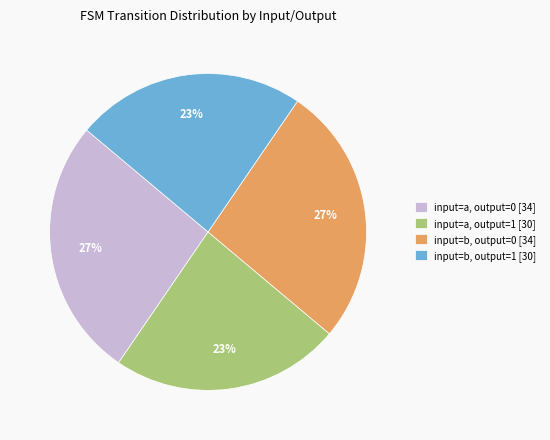

The input=a, output=1 slice represents 23% of the pie. True or false?

True